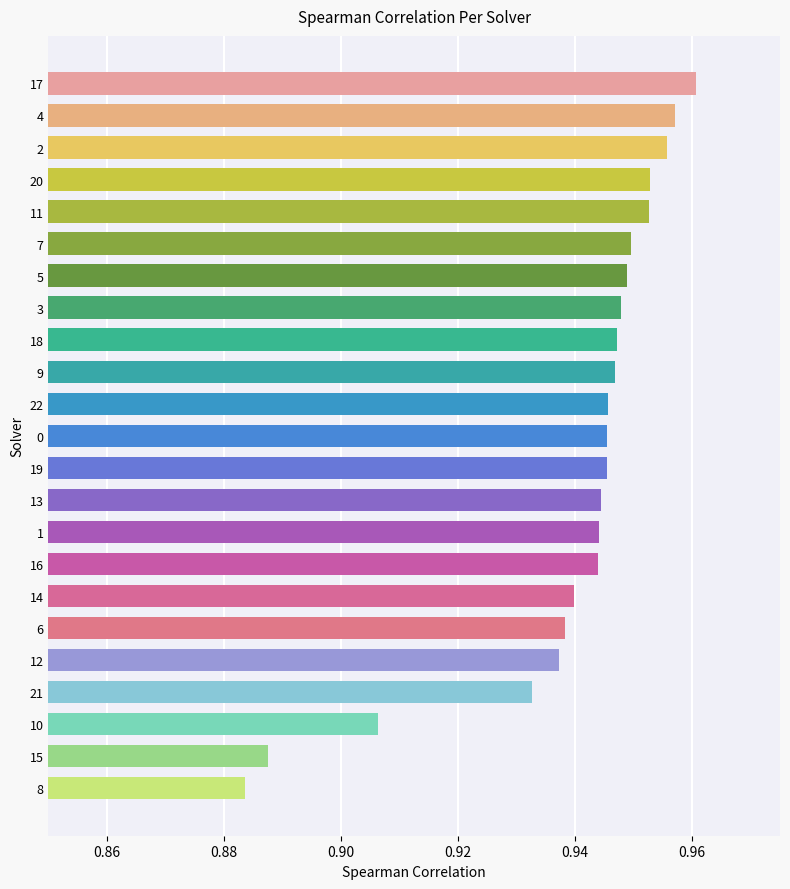

Count the number of categories in the chart.

23